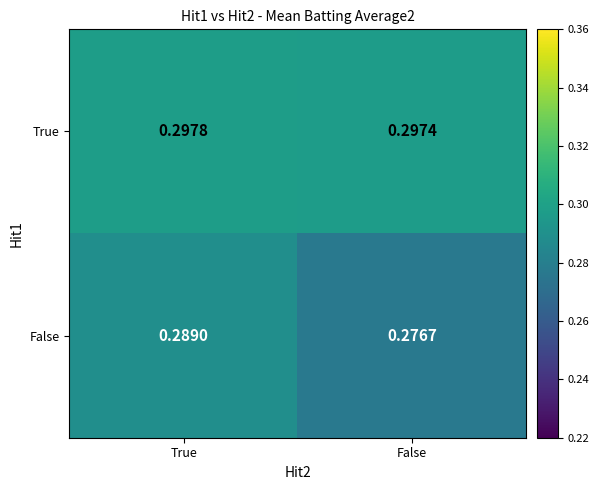

Which series has the largest range (max minus min)?

False